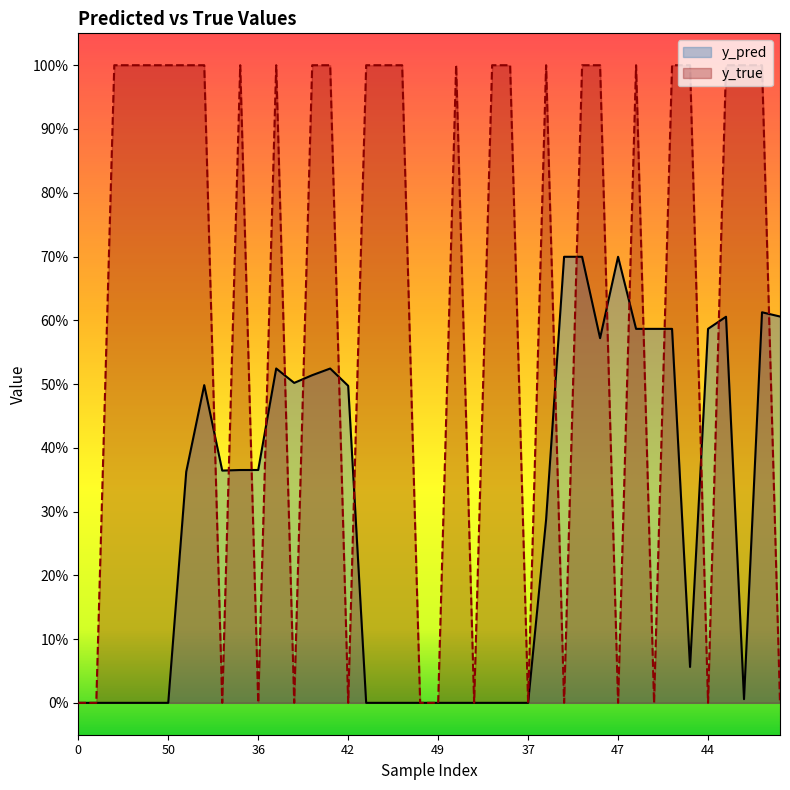

What is the spread (max minus min) of values at 7?

0.6